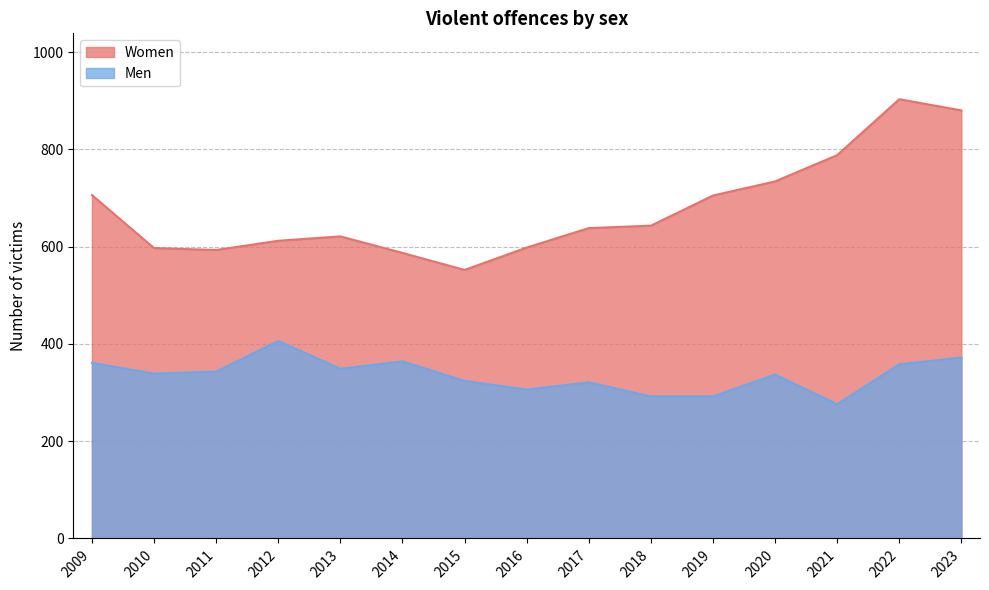

Rank the series by their maximum value, from highest to lowest.

Women, Men